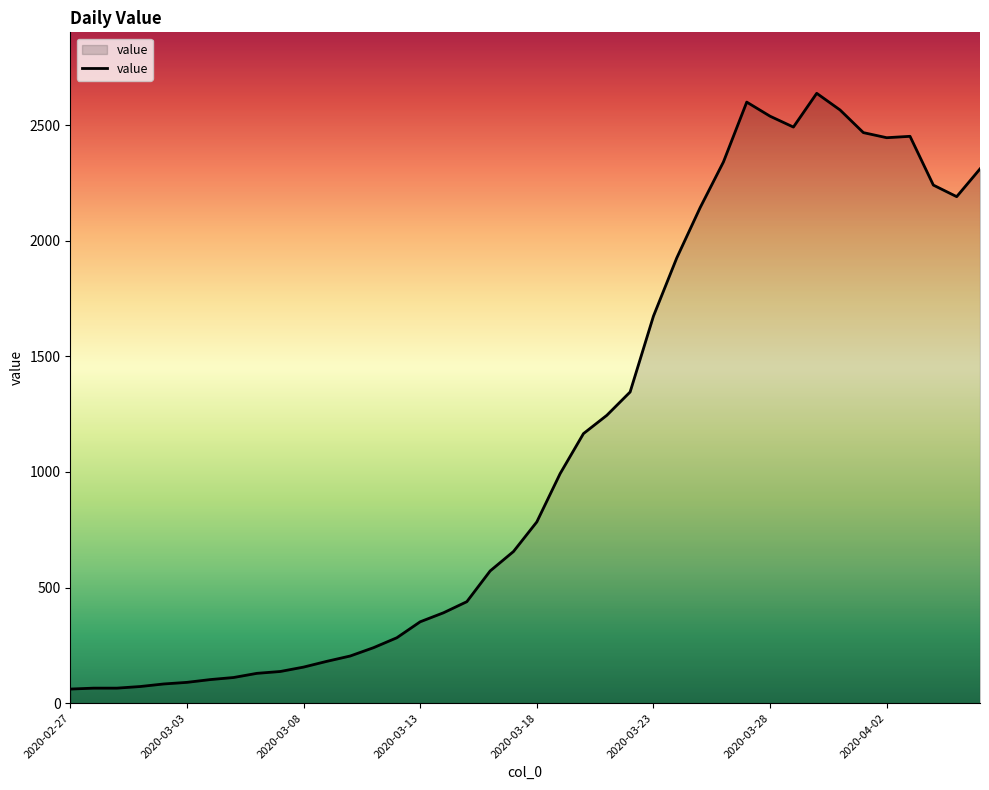

What is the minimum value shown in the chart?

61